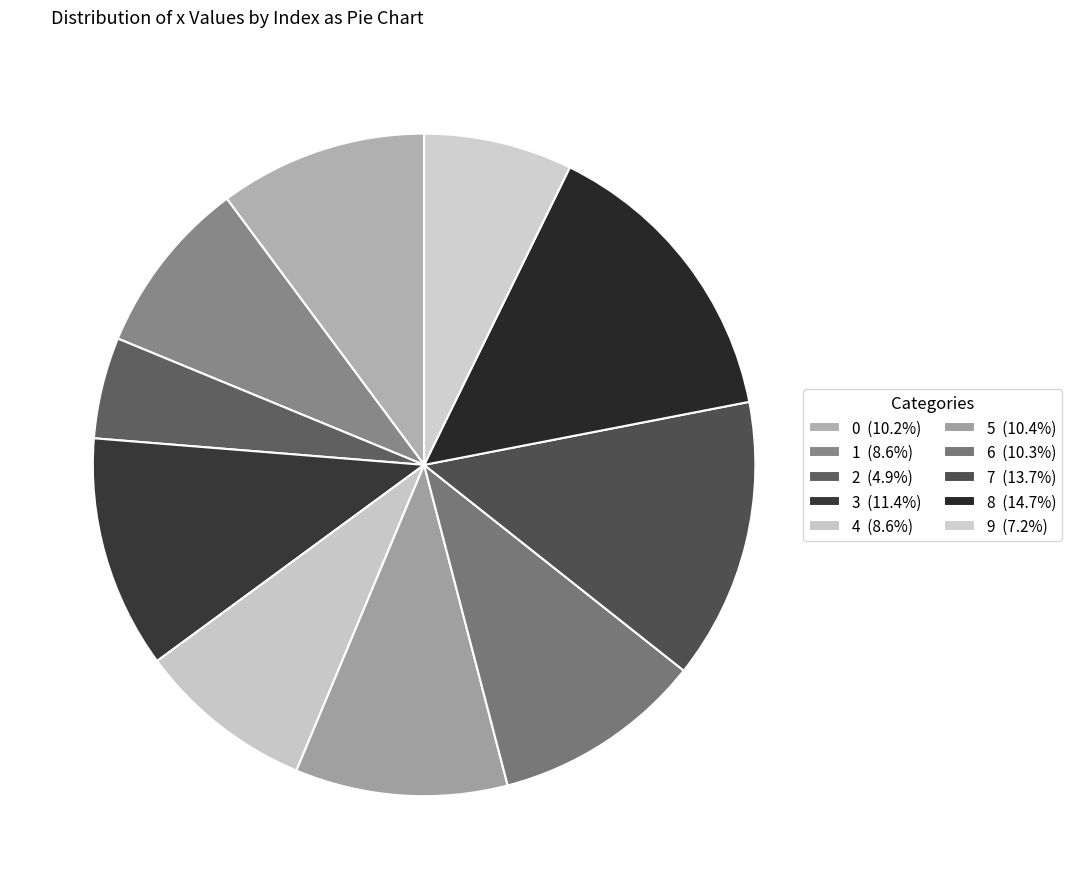

The 7 slice represents 1% of the pie. True or false?

False